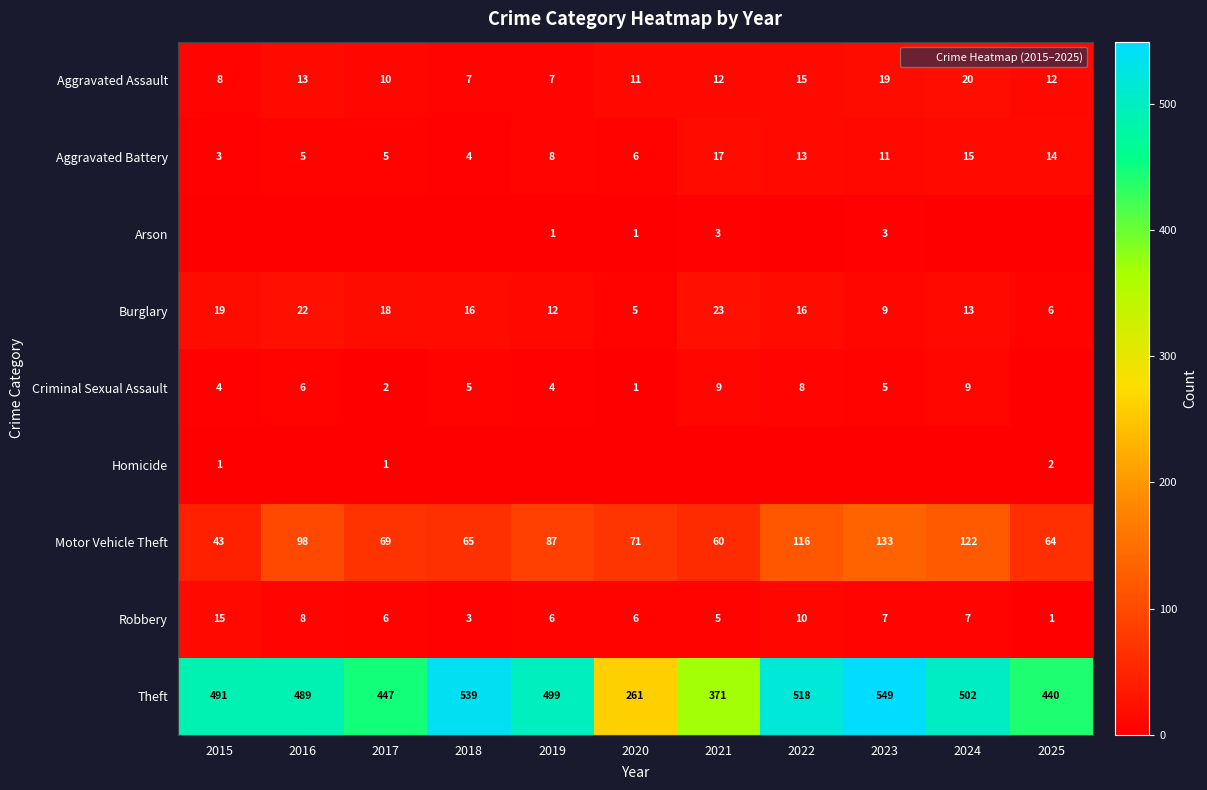

Is it true that Criminal Sexual Assault equals 9 at 2021?

True